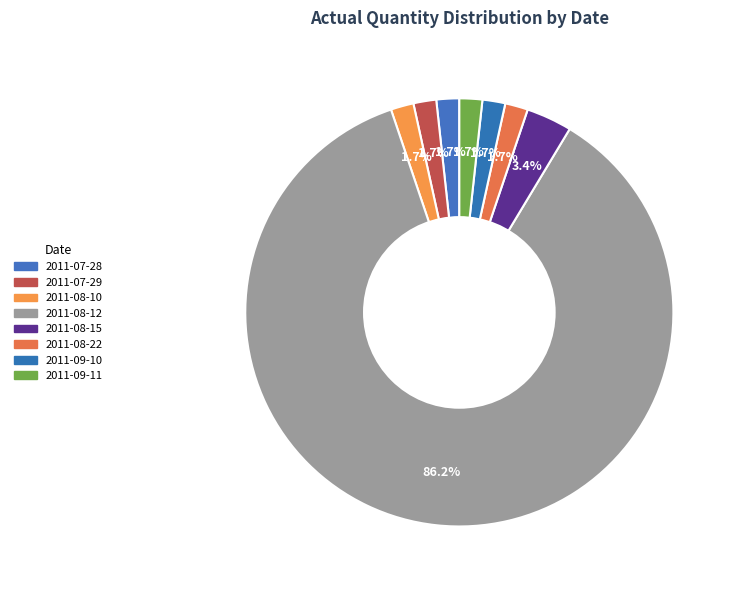

What percentage is NOT represented by 2011-08-10?

98.3%